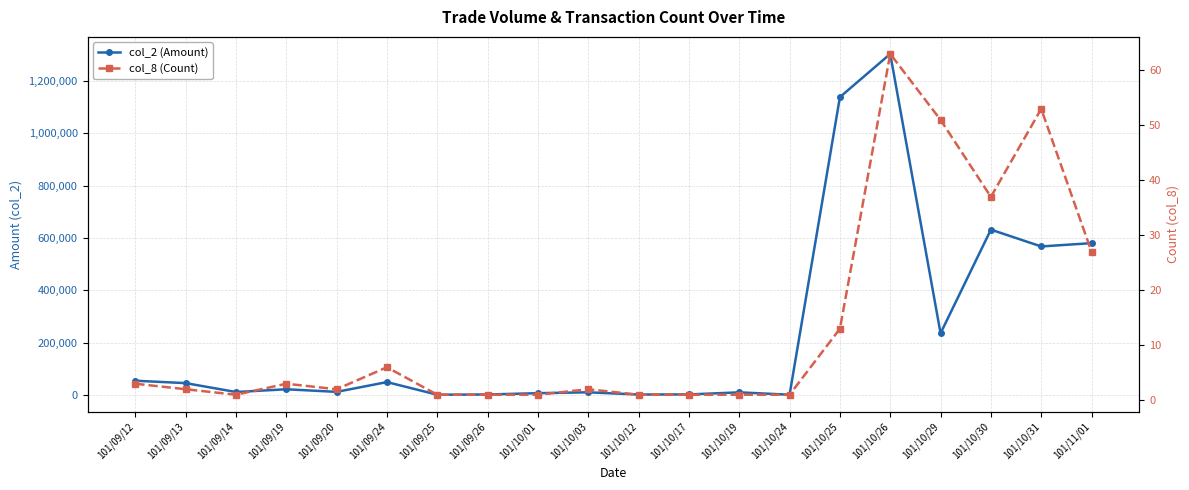

At how many categories does at least one series exceed 1120913?

2